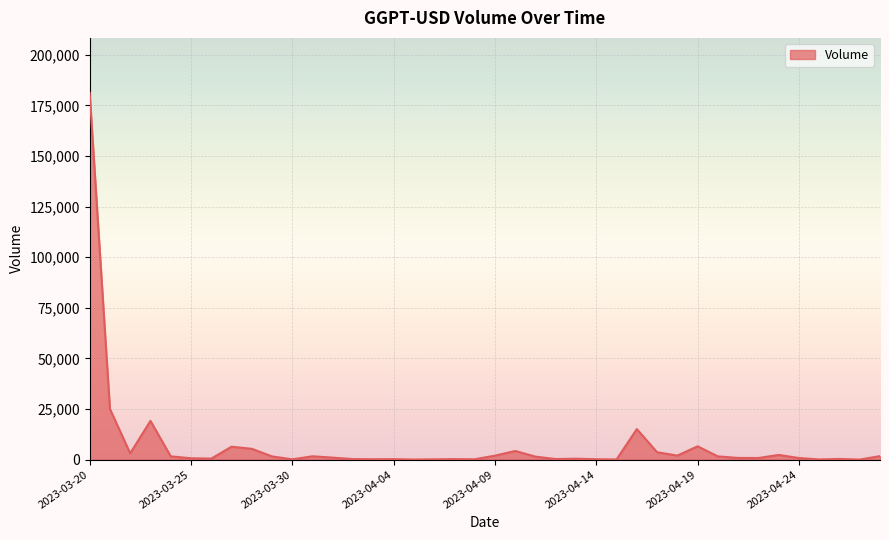

What is the greatest value displayed?

181219